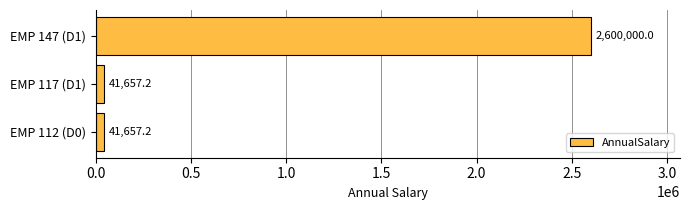

Read the value at EMP 117 (D1).

41657.2